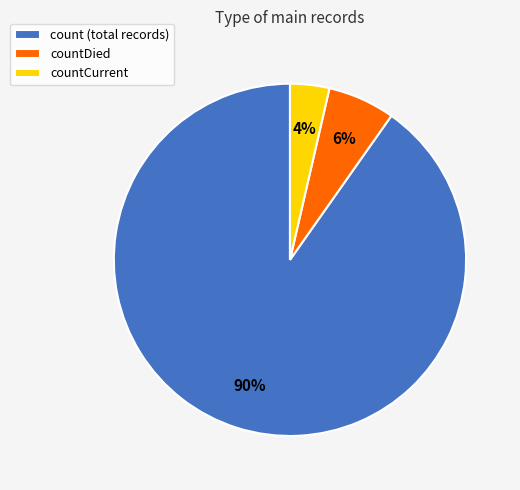

Which has a higher value, countCurrent or count (total records)?

count (total records)